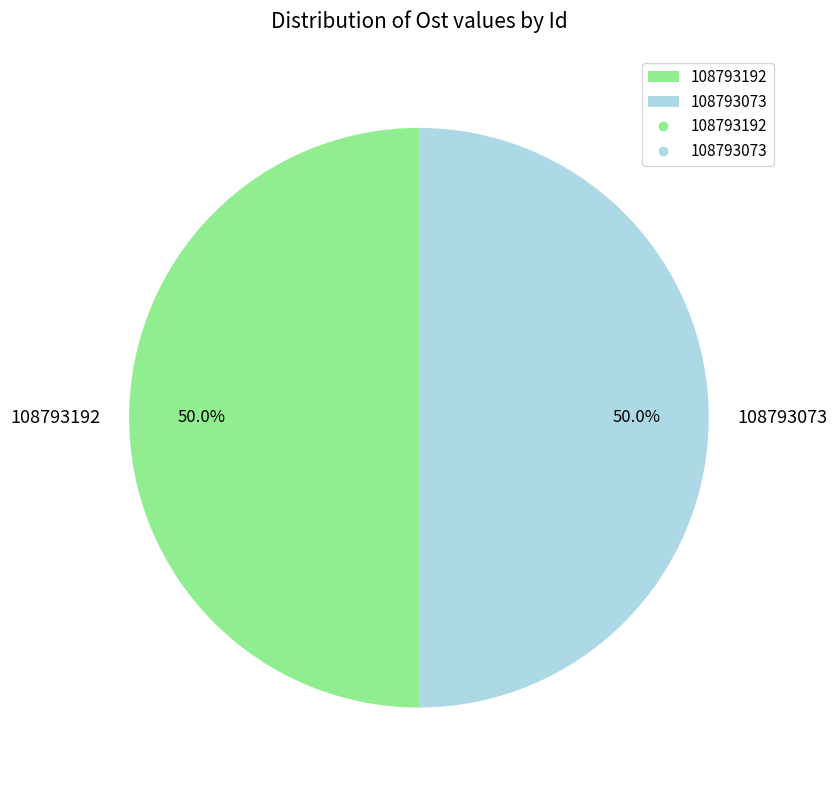

How much of the chart is everything except 108793192?

50.0%